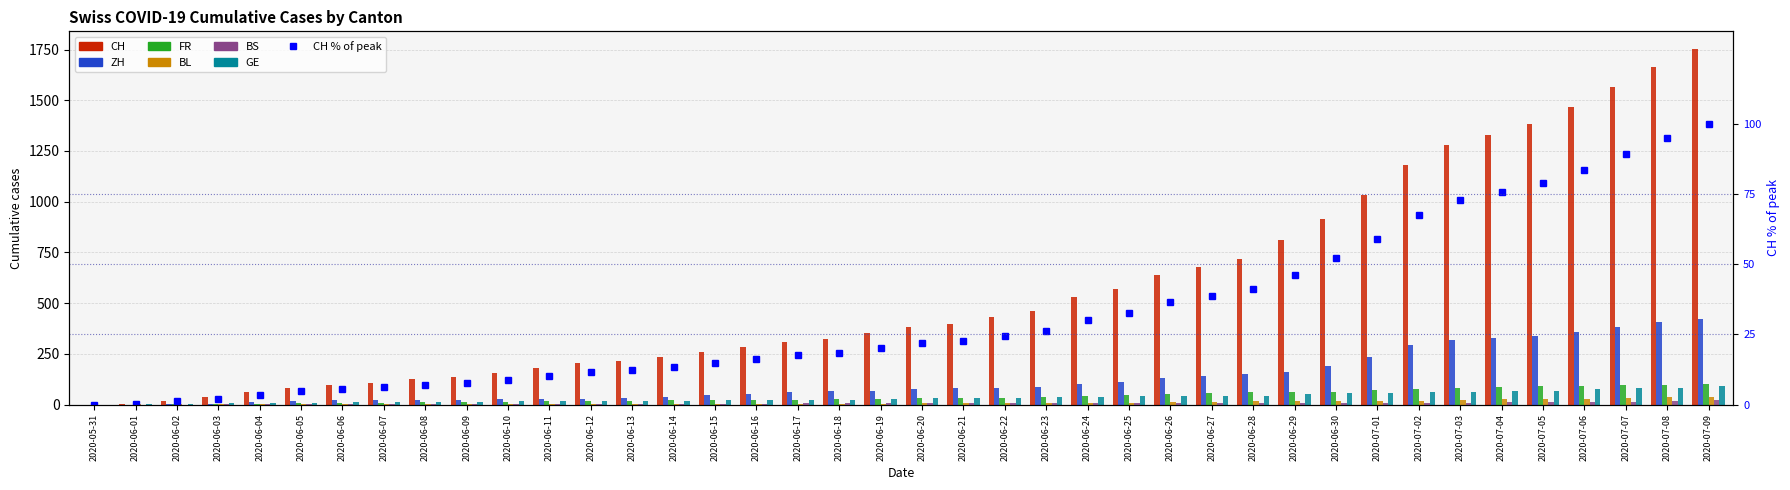

What is the maximum value shown in the chart?

1752